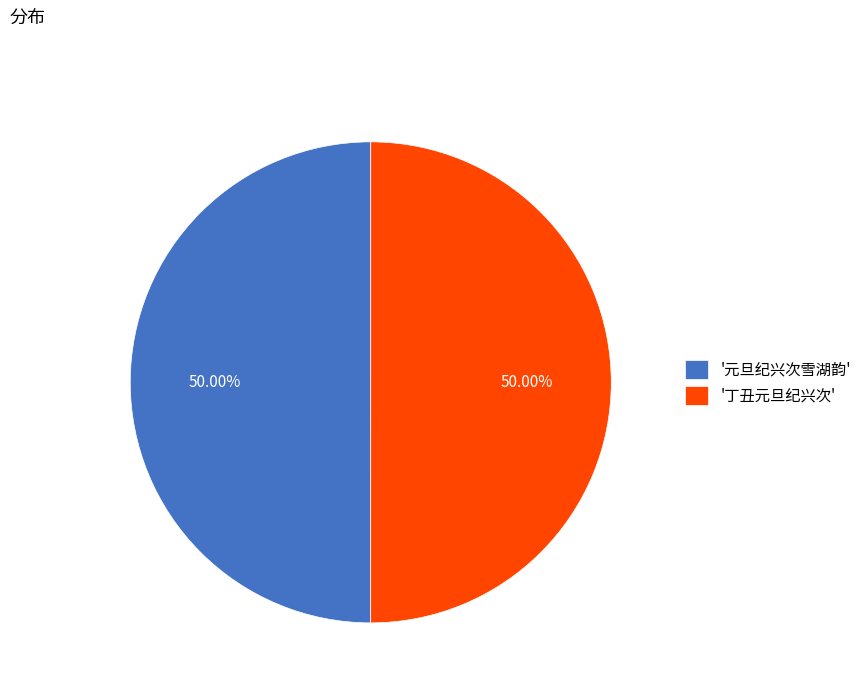

What is the ratio of the value at '丁丑元旦纪兴次' to the value at '元旦纪兴次雪湖韵'?

1.0